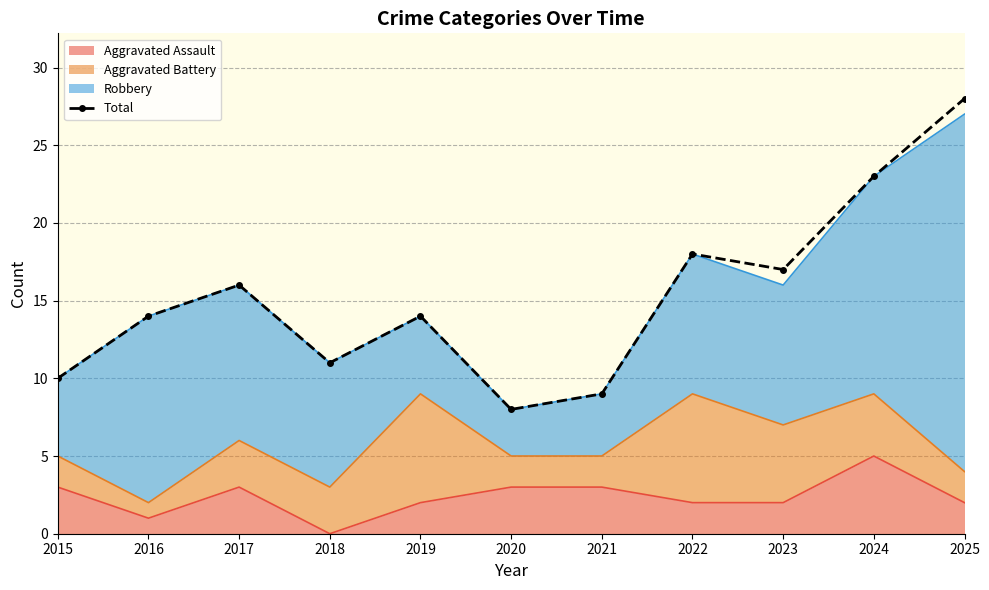

Reading right to left, transcribe all the data shown in this chart.

28	23	17	18	9	8	14	11	16	14	10